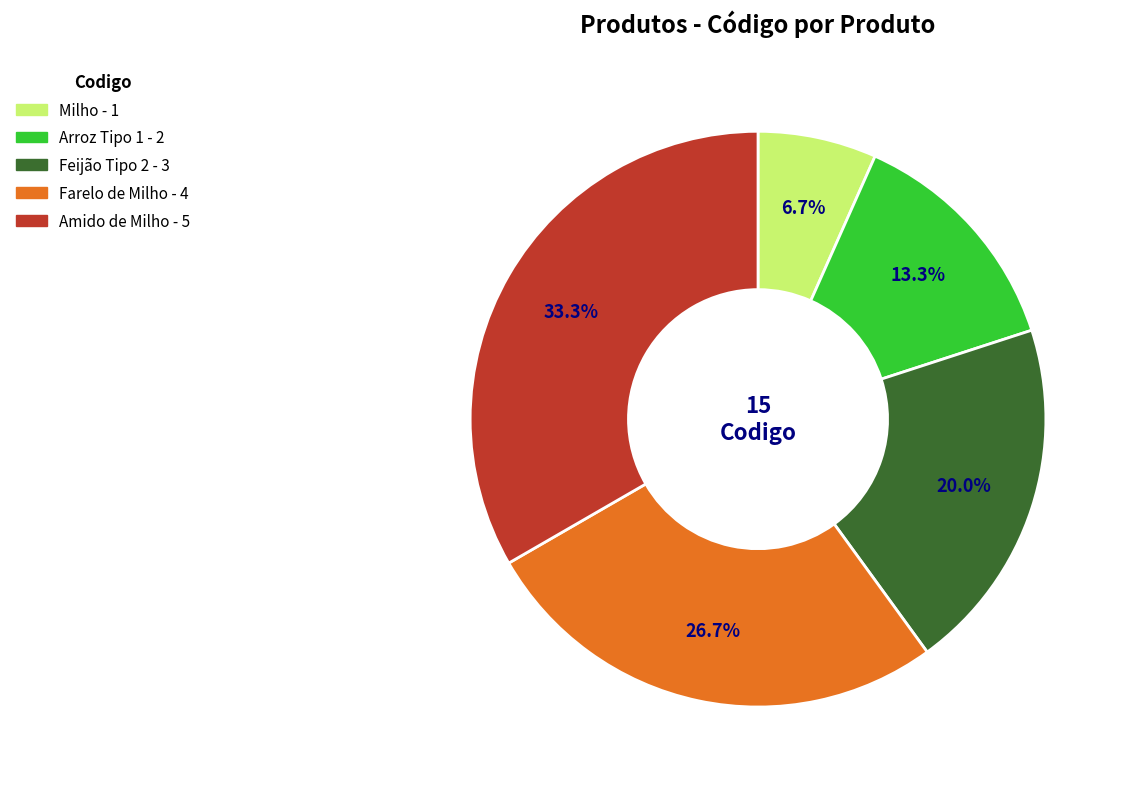

Which category has the biggest portion of the pie?

Amido de Milho